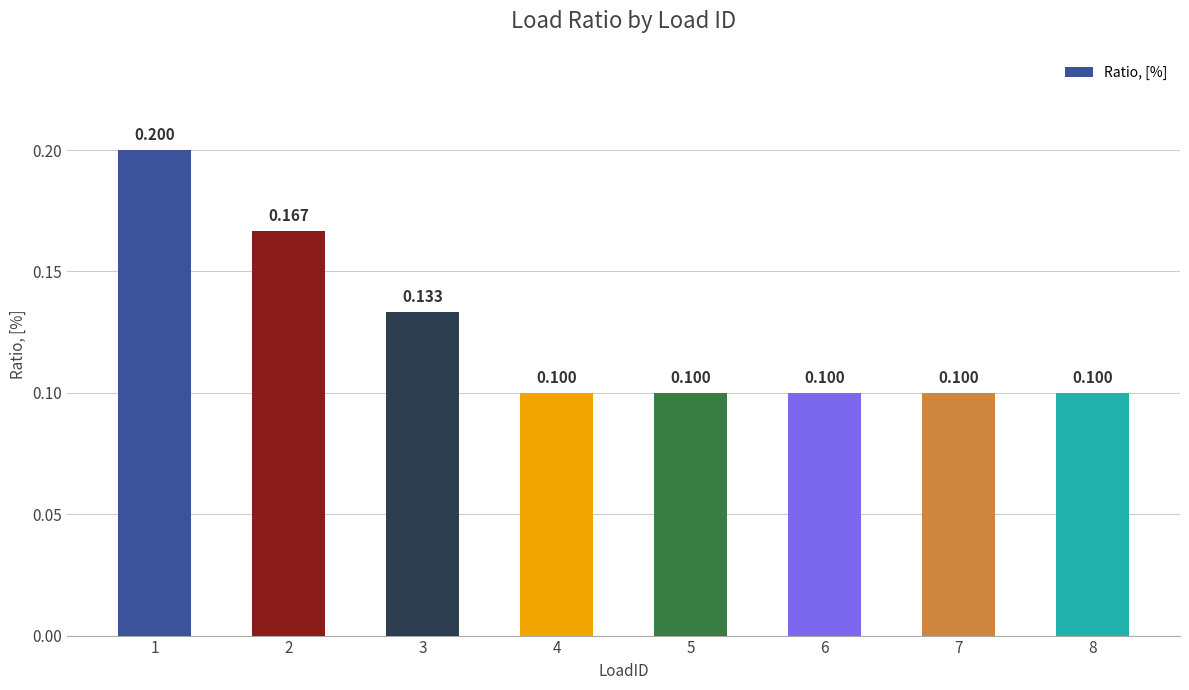

At which label is the value closest to 0?

4